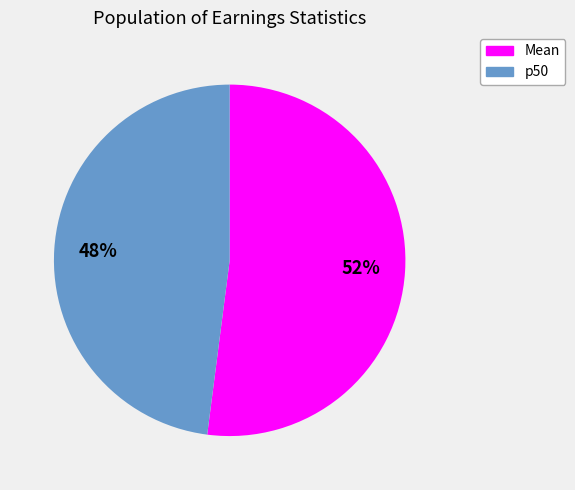

Do Mean and p50 together represent more than half of the pie?

Yes